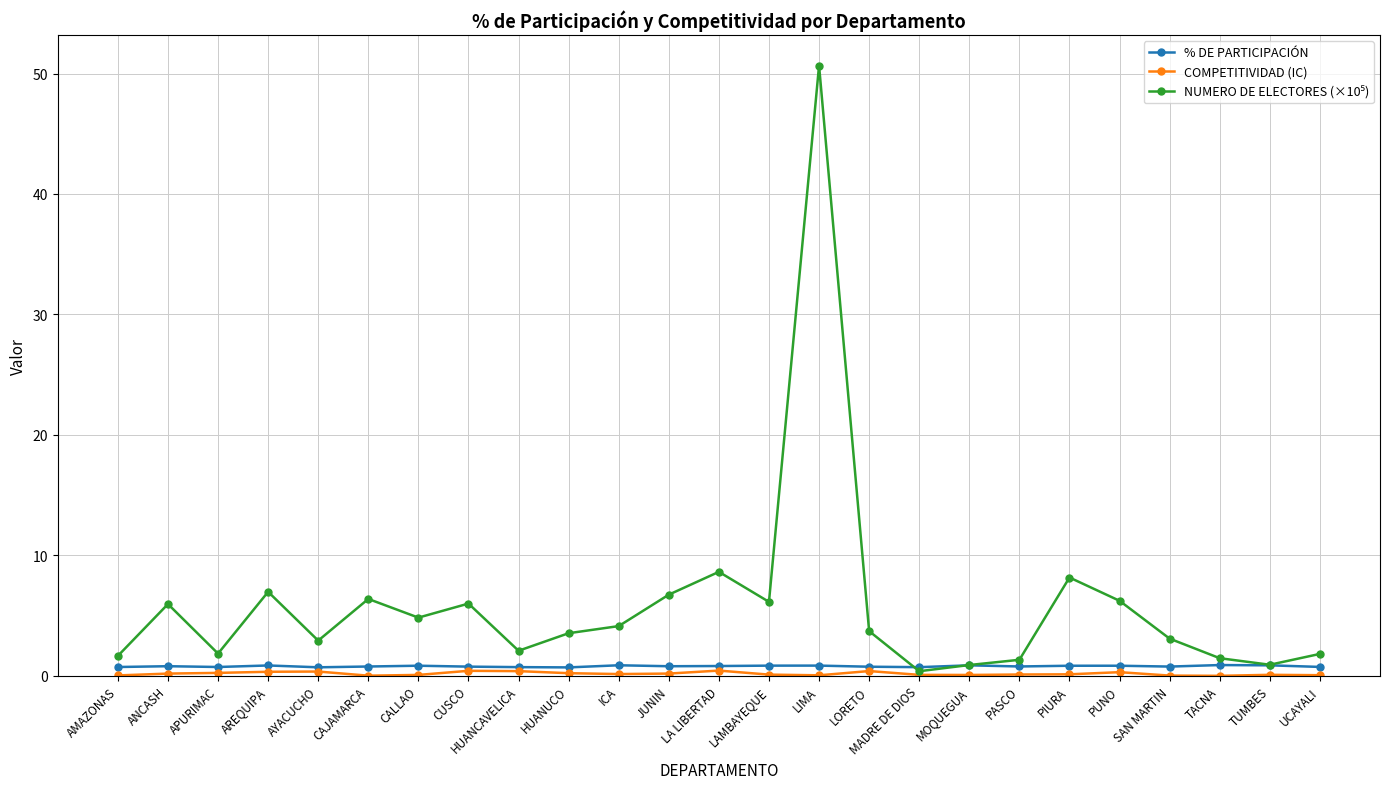

Which label corresponds to the largest value in the chart?

LIMA